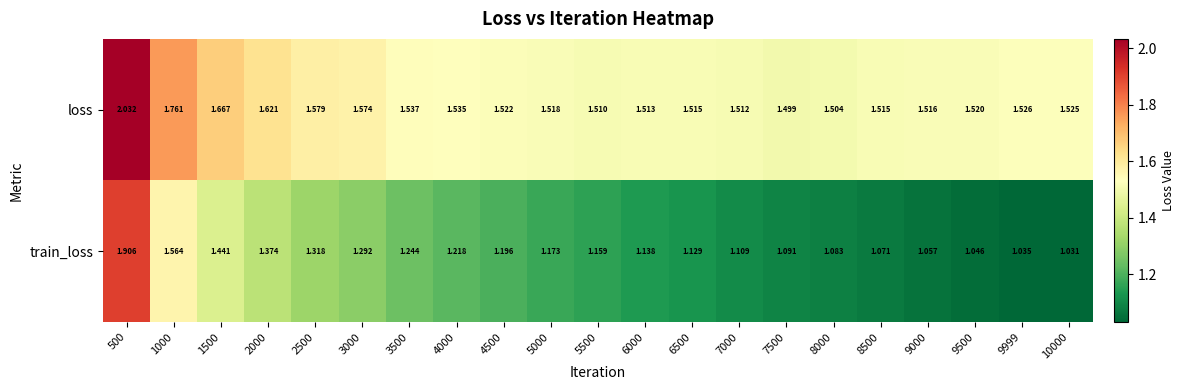

Which series has the largest range (max minus min)?

train_loss